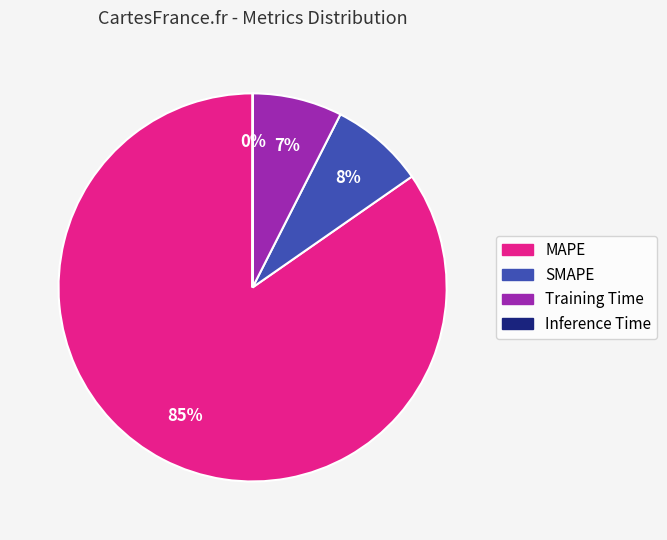

Which category has the biggest portion of the pie?

MAPE